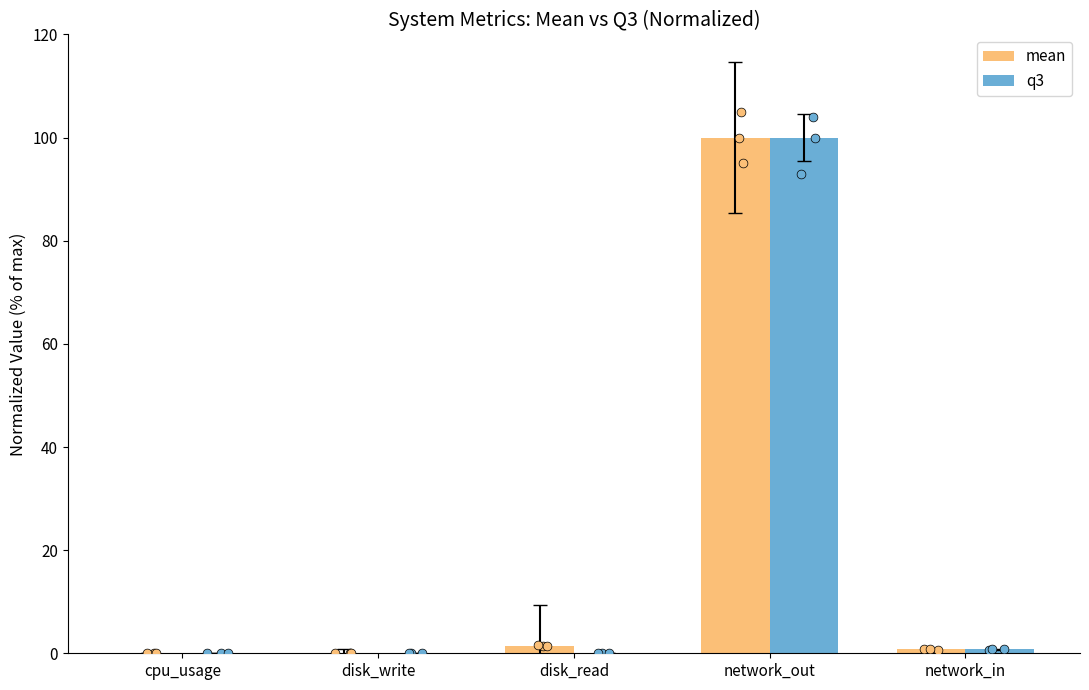

At how many categories does at least one series exceed 84?

1